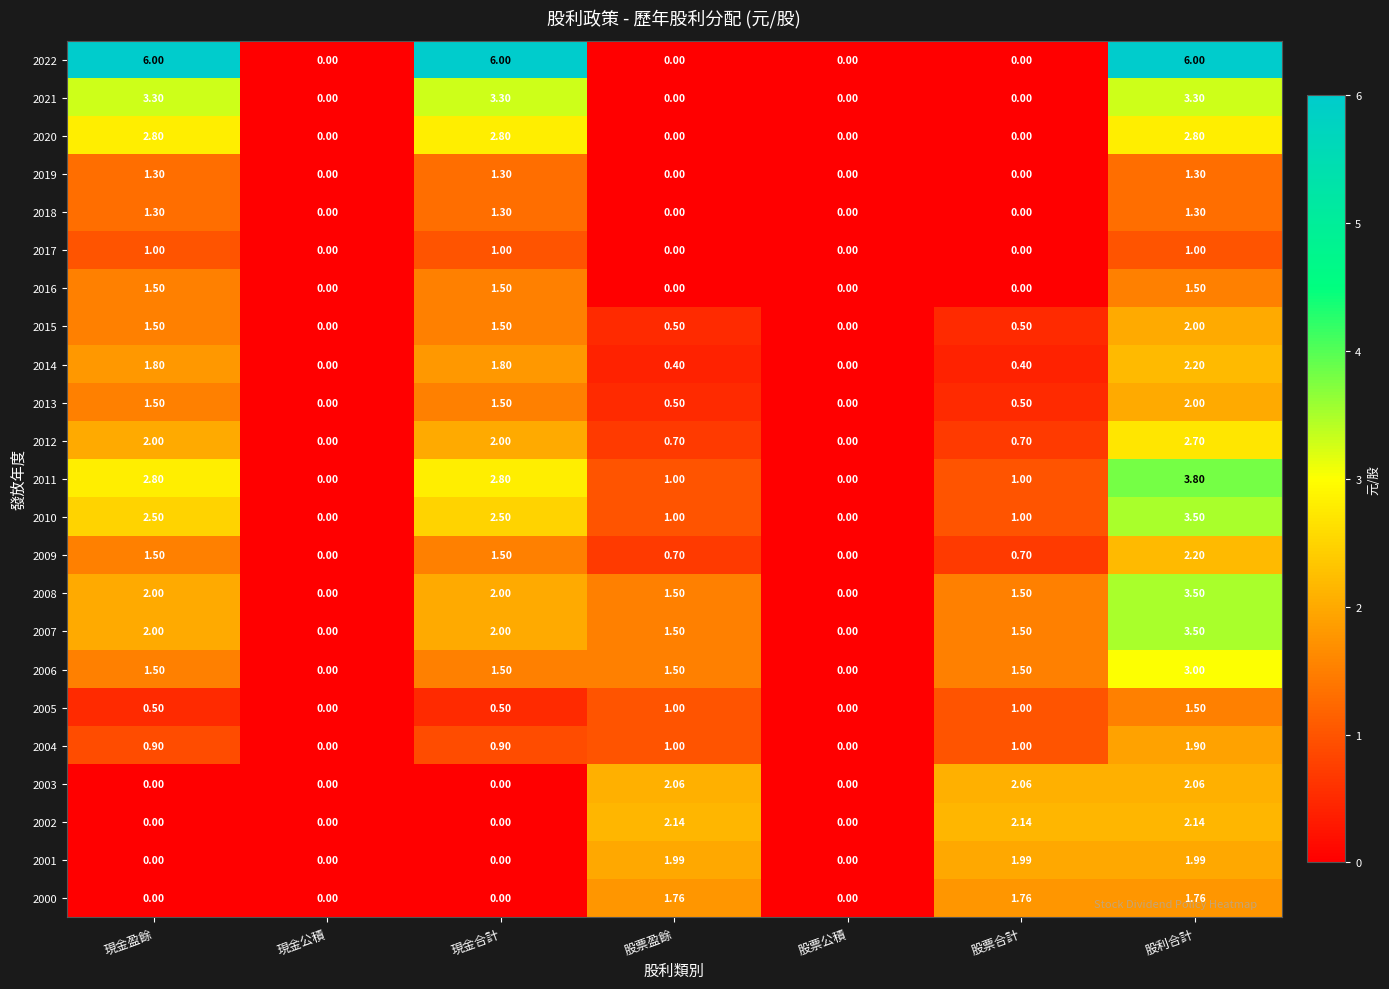

Which category has the highest value in the 2011 series?

股利合計